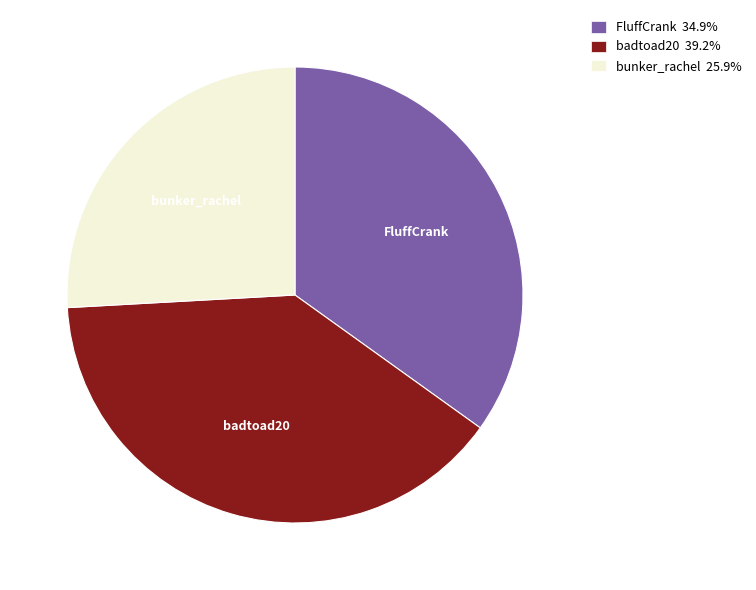

Which slice is the largest?

badtoad20